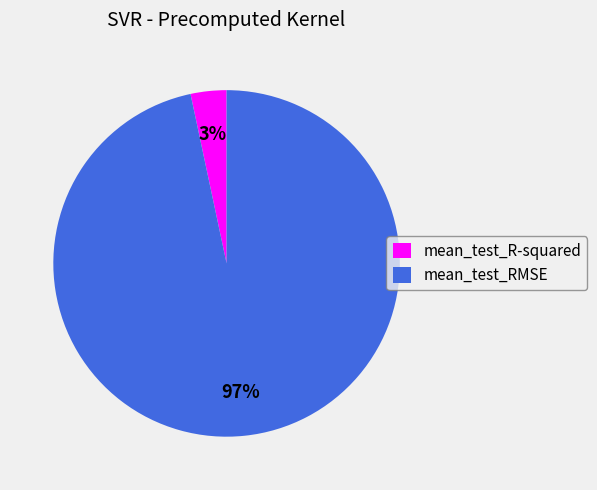

To the nearest percent, what portion does mean_test_R-squared represent?

3%